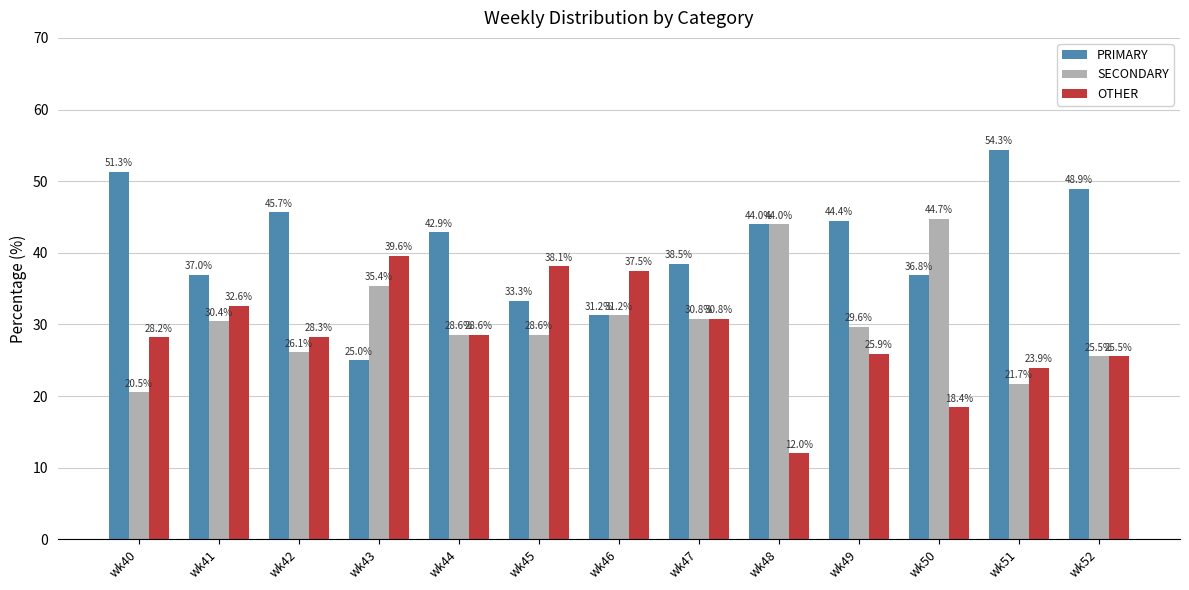

Which series has the widest spread of values?

PRIMARY